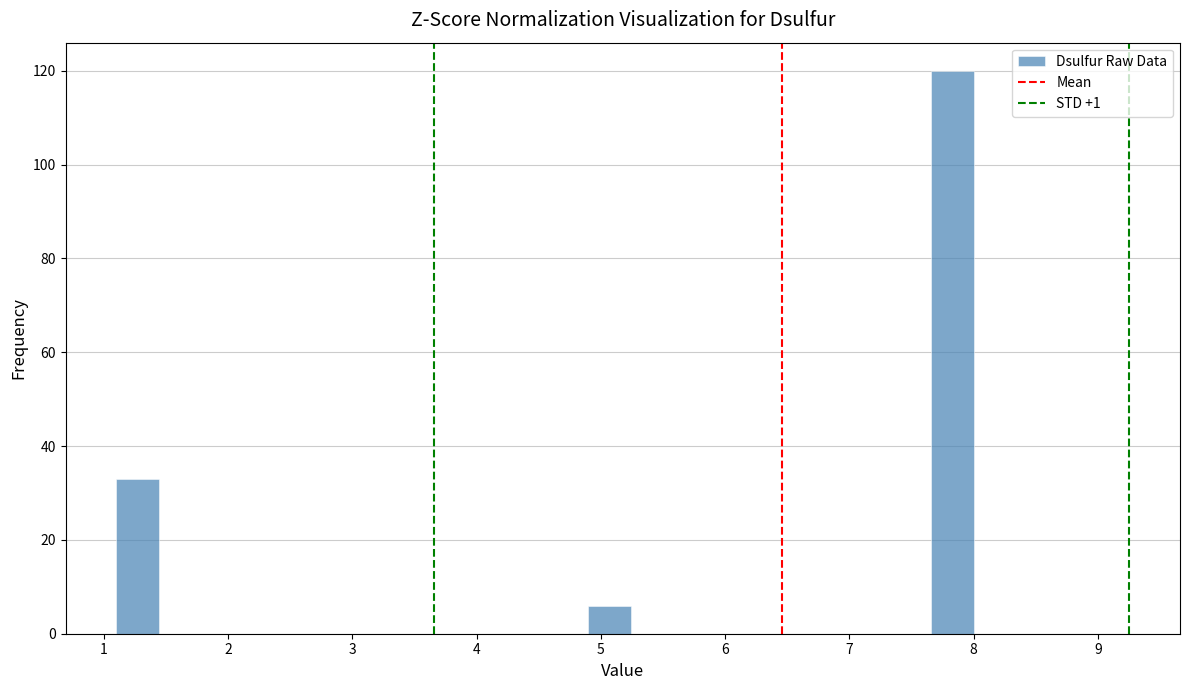

Read against the x-axis, roughly where is the centre of the tallest bar?

7.8